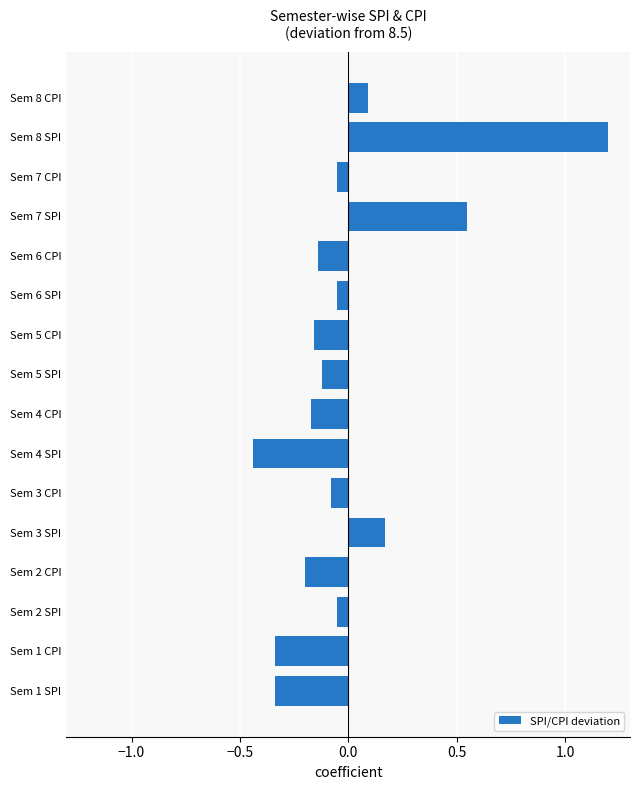

What is the difference between the maximum and minimum values?

1.6